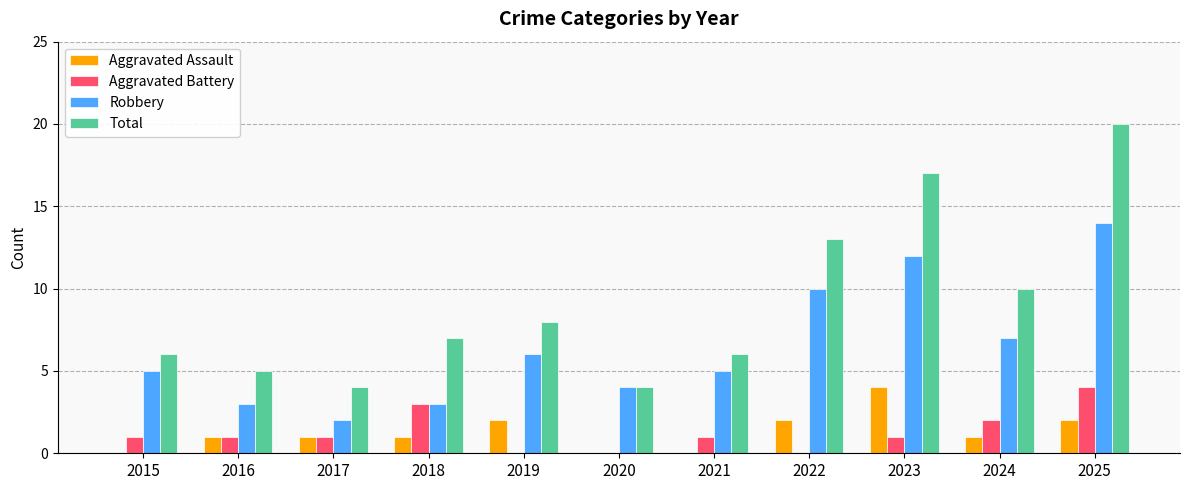

Read the Total value at 2025.

20